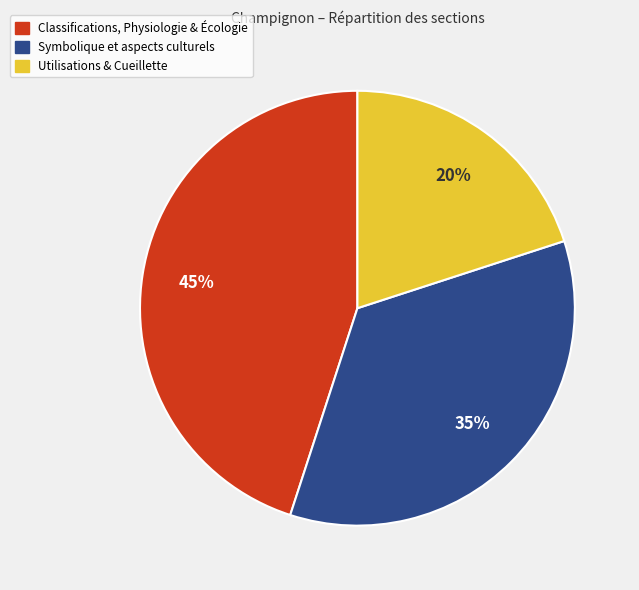

To the nearest percent, what is the difference between the largest and smallest slice percentages?

25%